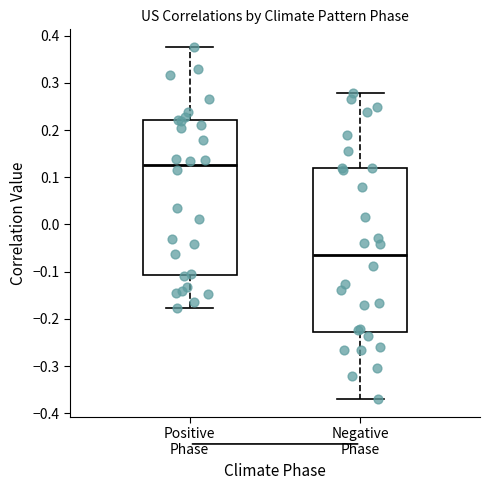

Which box has the lowest median line?

Negative Phase